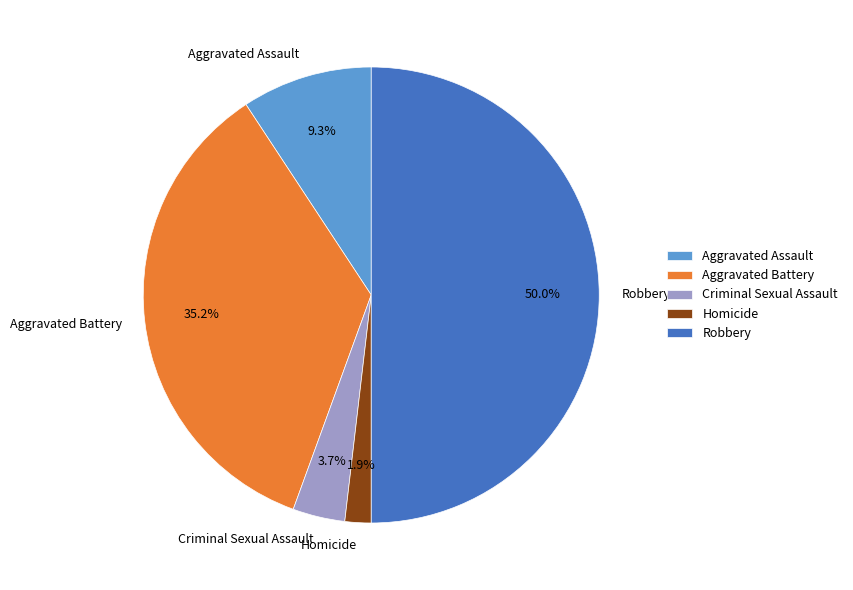

How many segments does this pie chart have?

5